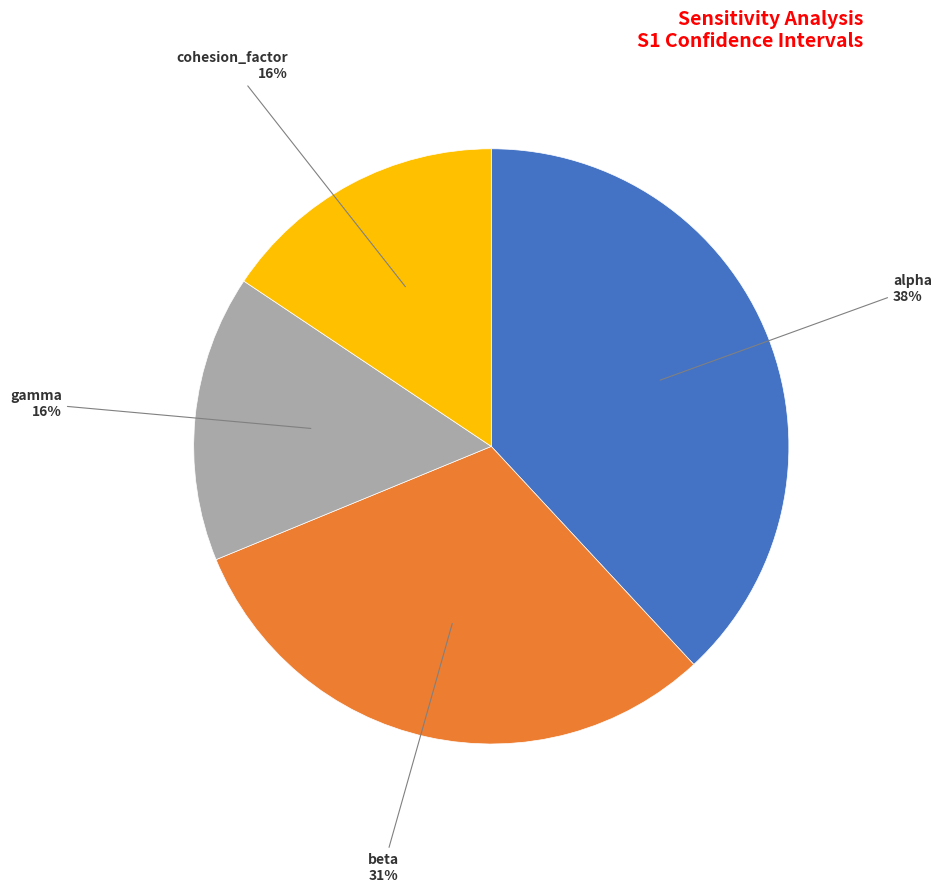

Is the sum of cohesion_factor and alpha greater than half?

Yes